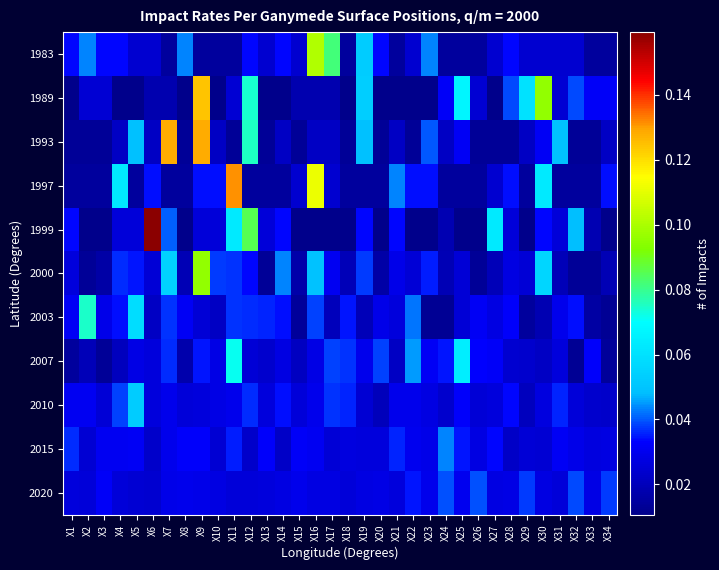

At how many categories does at least one series exceed 0?

34